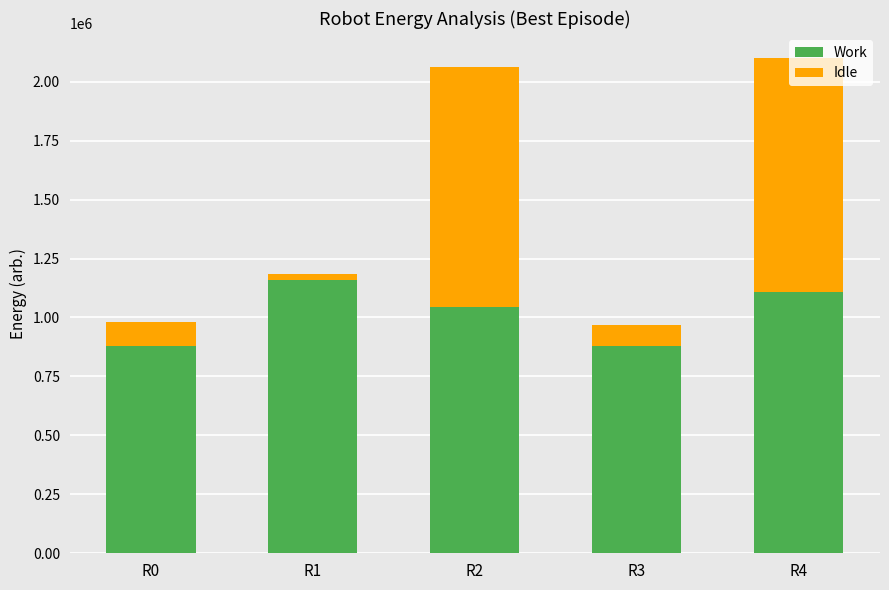

Where is Work nearest to the value 1019461?

R2